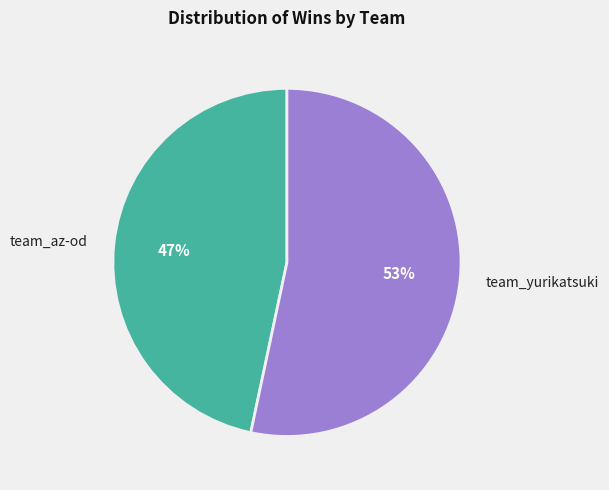

Do team_az-od and team_yurikatsuki together represent more than half of the pie?

Yes